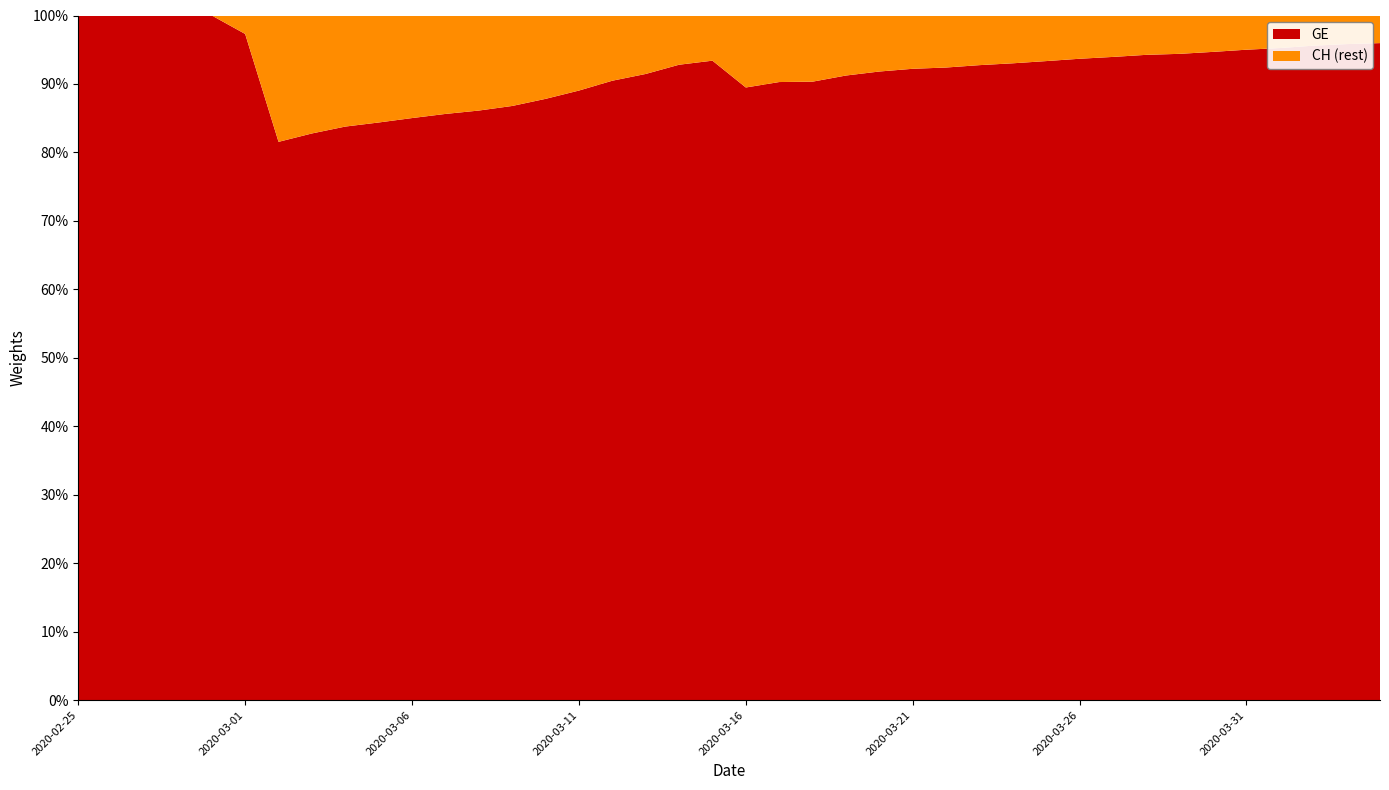

Reading left to right, extract all data points from this chart.

GE: 375	479	630	840	981	1083	1171	1278	1384	1447	1538	1614	1681	1780	1955	2201	2574	3010	3627	3978	4485	5174	6002	6681	7205	7607	7807	8213	8554	9000	9520	9971	10533	10825	11444	12210	12863	13919	14733	15284
CH: 375	479	630	840	981	1113	1436	1544	1652	1715	1809	1885	1952	2051	2226	2472	2845	3291	3908	4259	5012	5731	6644	7323	7847	8249	8449	8855	9196	9642	10162	10613	11175	11467	12086	12852	13505	14561	15375	15926